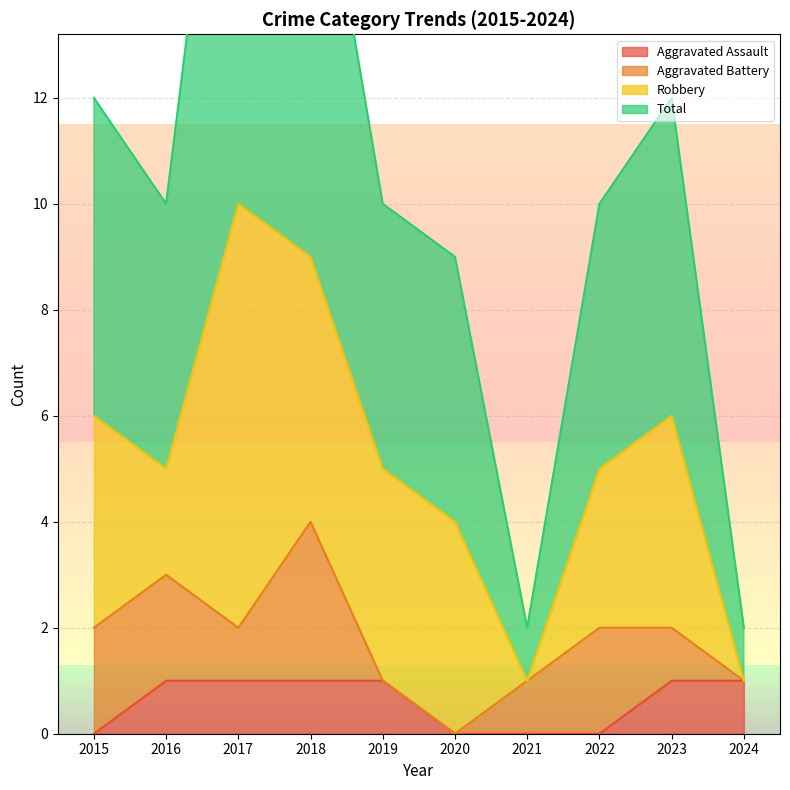

True or false: Total has a value of 5 at 2017.

False